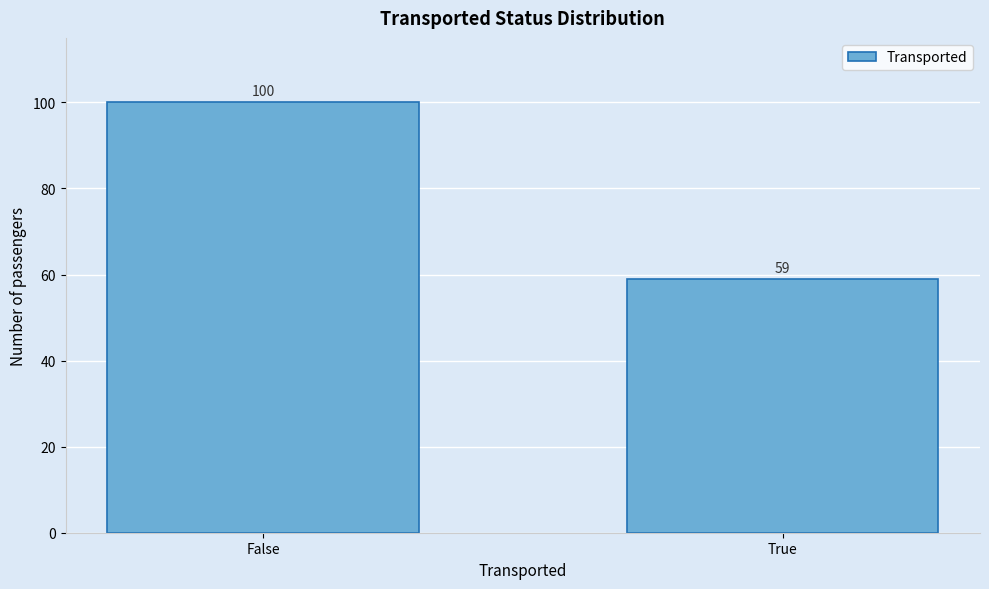

Reading left to right, extract all data points from this chart.

100	59